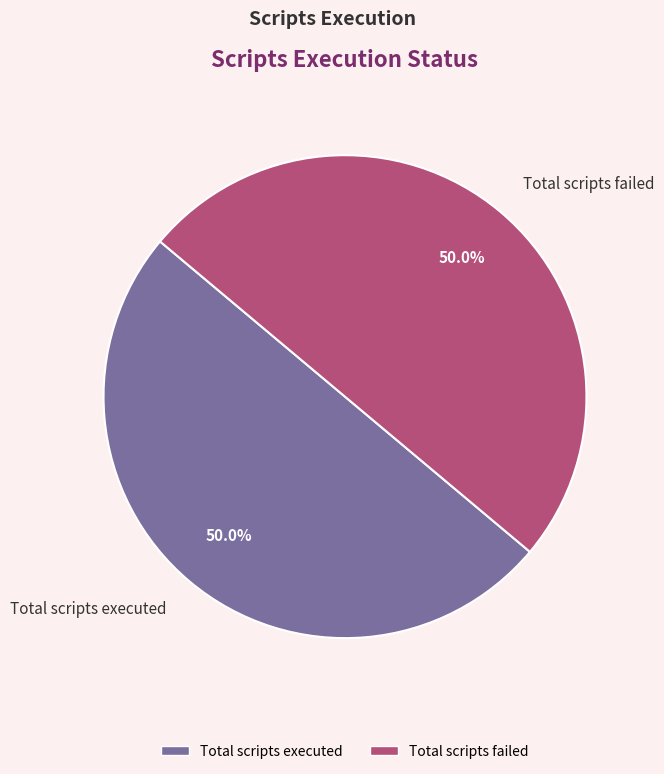

What percentage is NOT represented by Total scripts executed?

50.0%